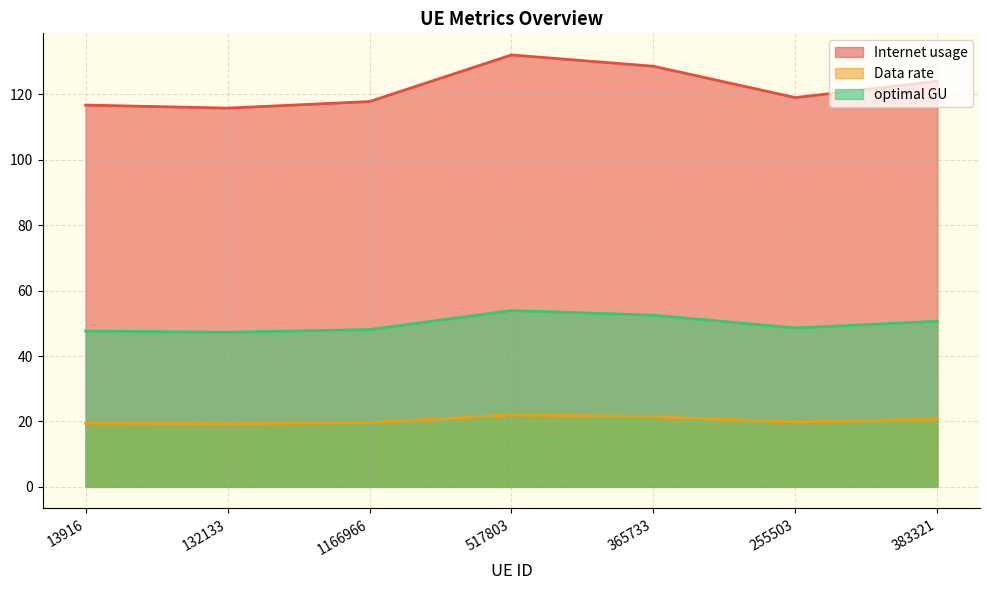

True or false: Internet usage has more than 2 points higher than both neighbors.

False